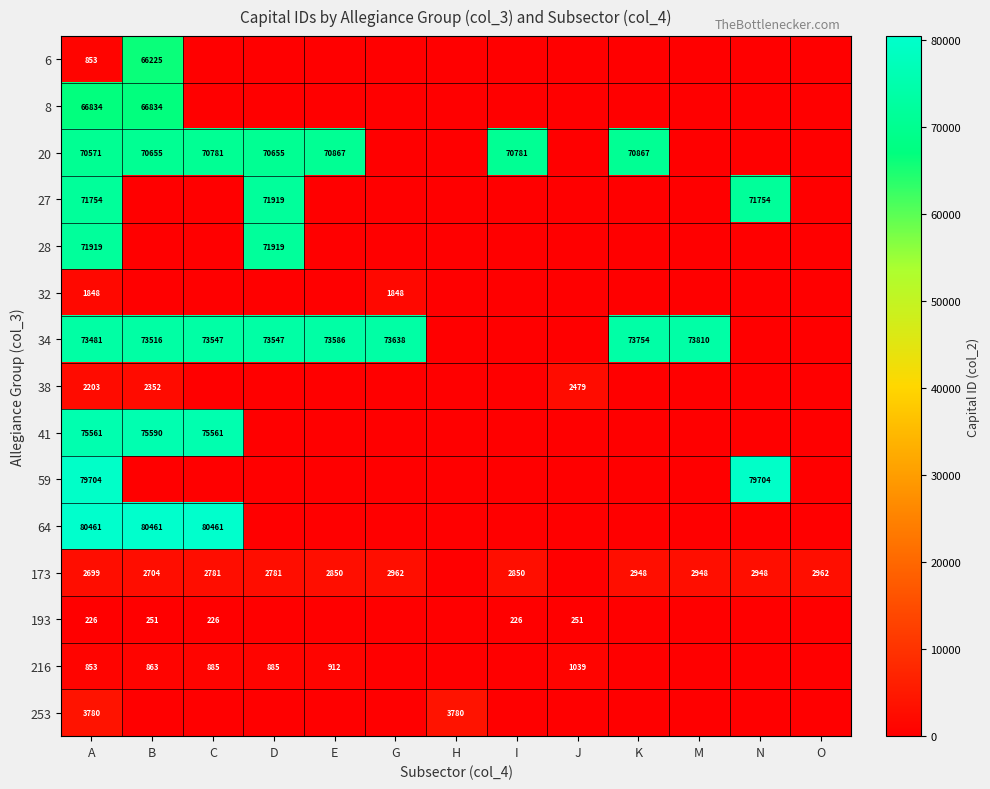

Is the value of 34 at B greater than the value of 193 at B?

Yes